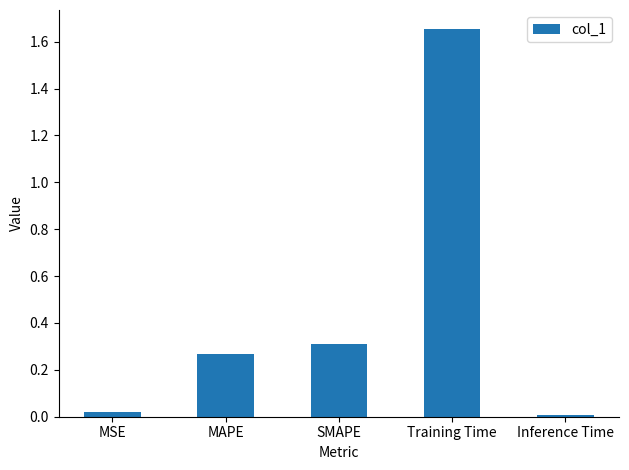

What is the average value?

0.5